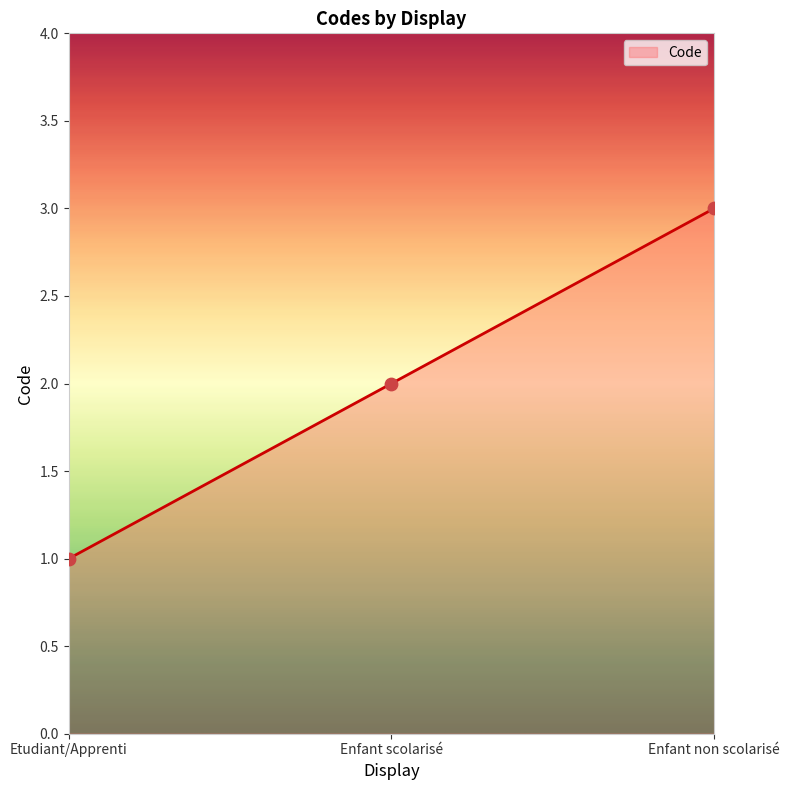

What is the change in value from Enfant scolarisé to Enfant non scolarisé?

+1